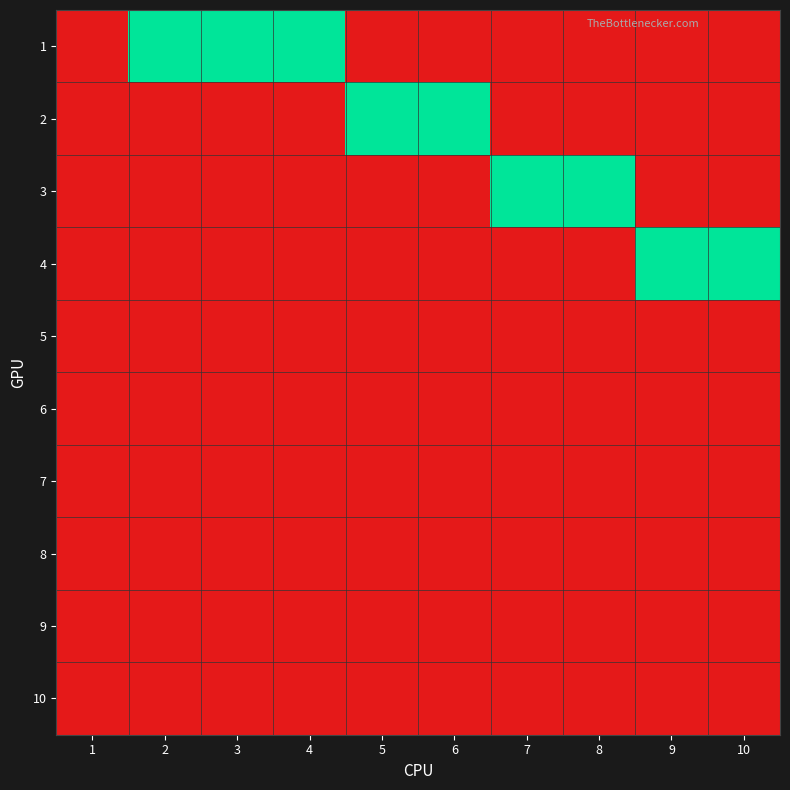

Rank the series at 7 from highest to lowest value.

3, 1, 2, 4, 5, 6, 7, 8, 9, 10